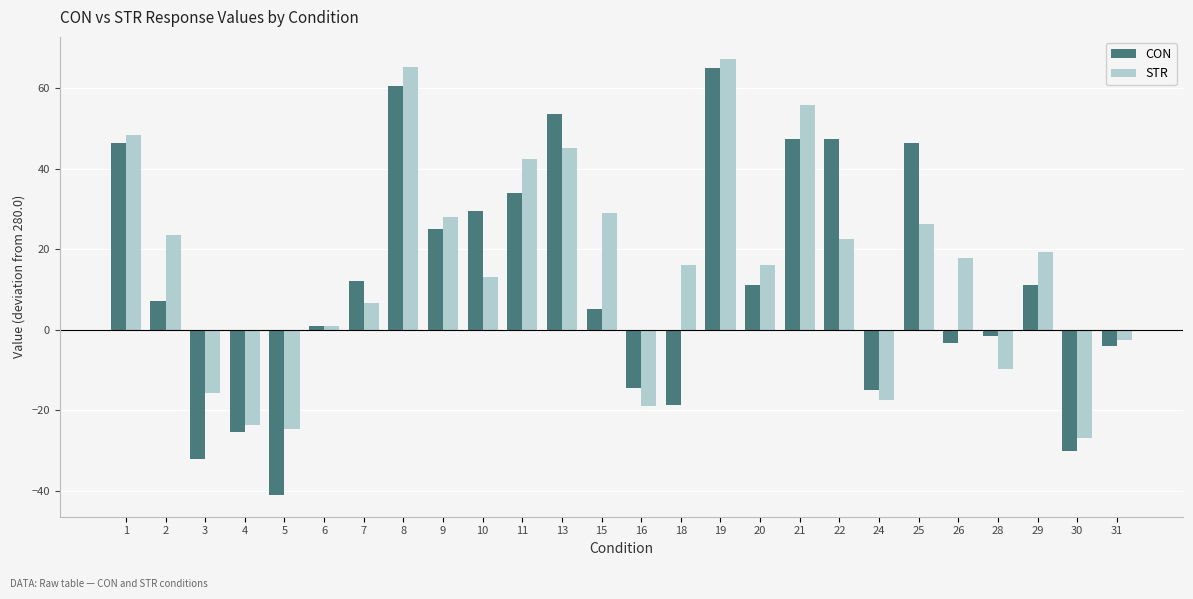

At which label does CON first exceed 11?

1